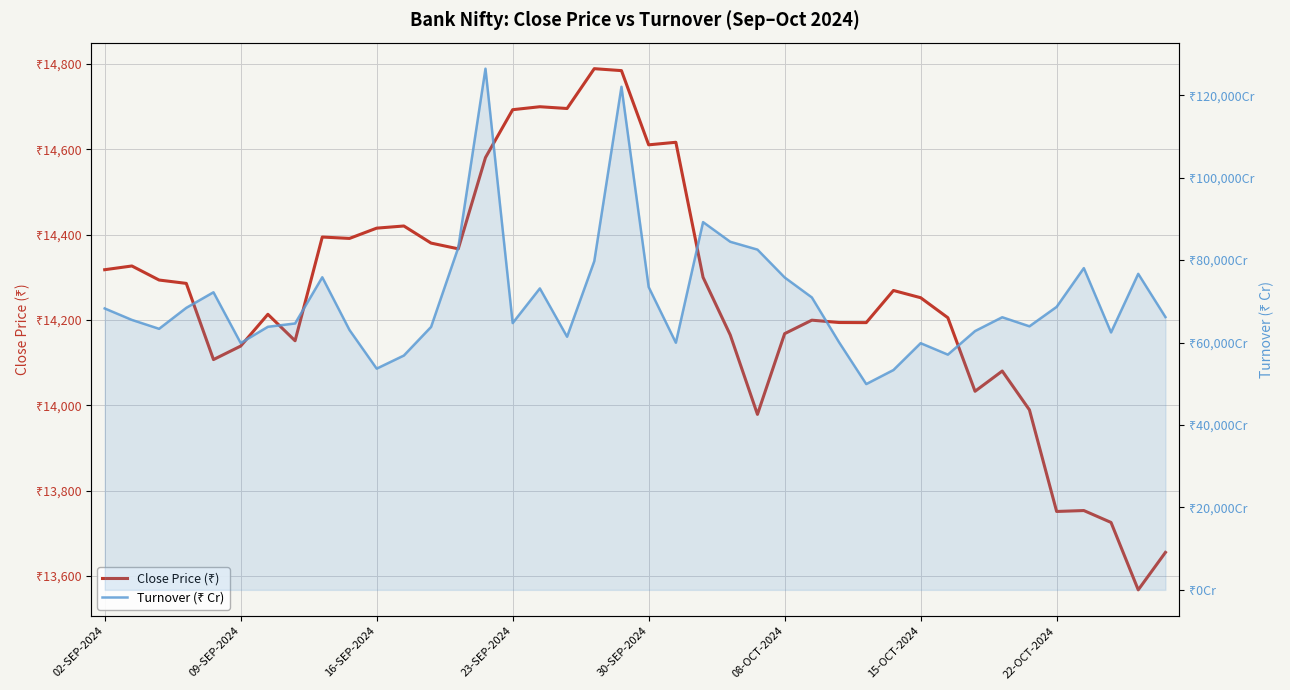

Which series has the largest range (max minus min)?

Turnover (₹ Cr)